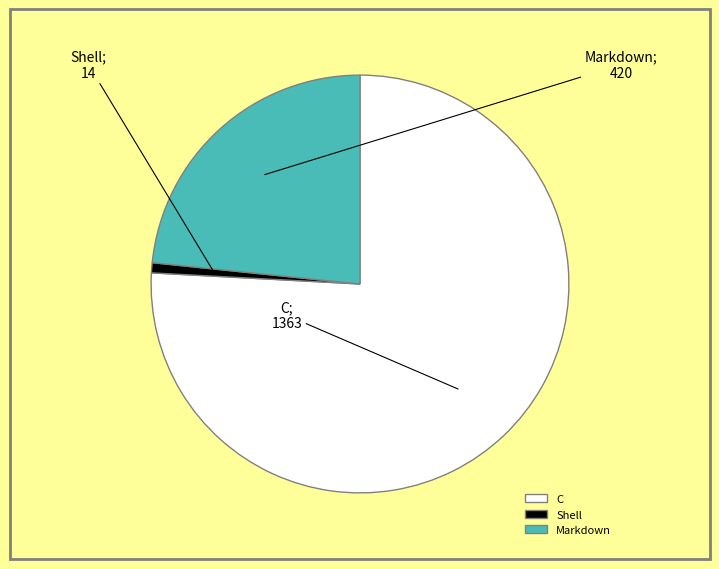

Which slice is the smallest?

Shell